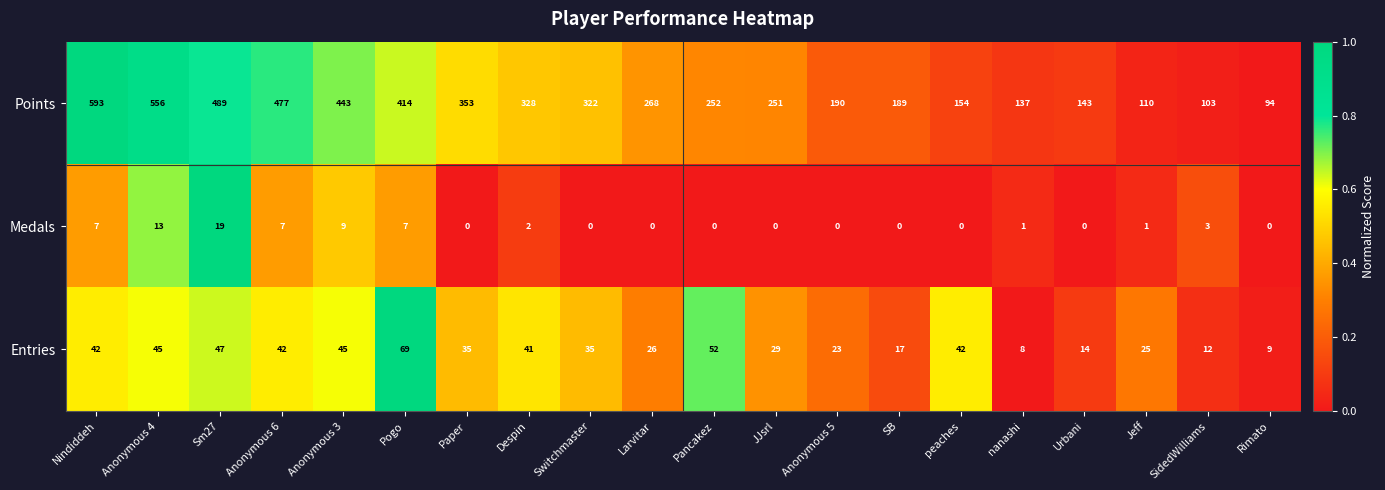

The value of Entries at Pogo is 69. True or false?

True